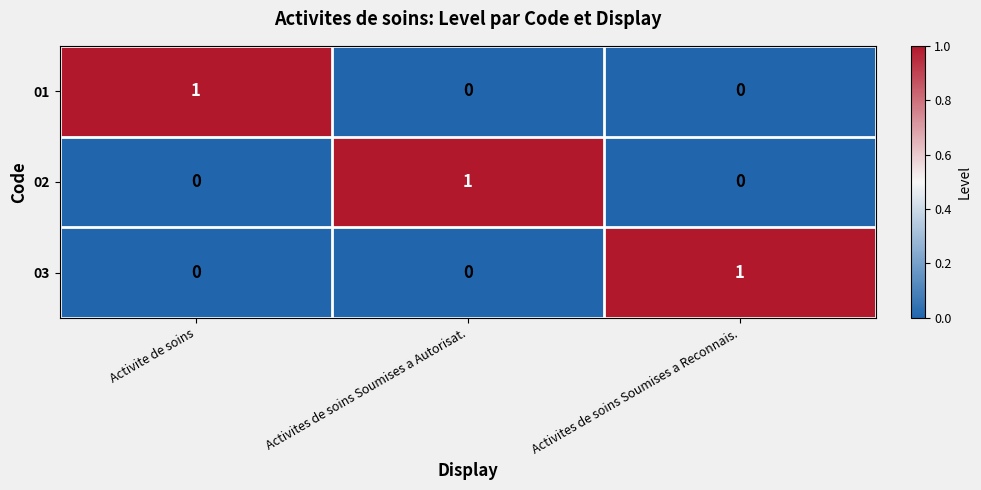

The 02 series shows 0 at Activite de soins. True or false?

True